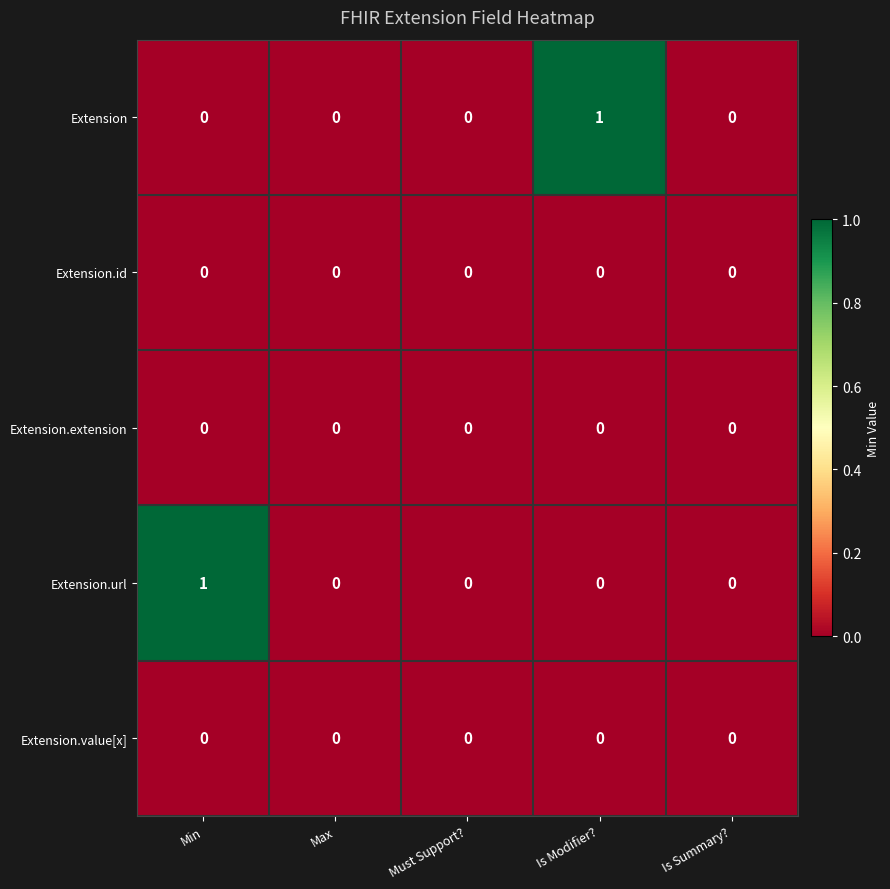

Which series changed the most between Min and Must Support??

Extension.url